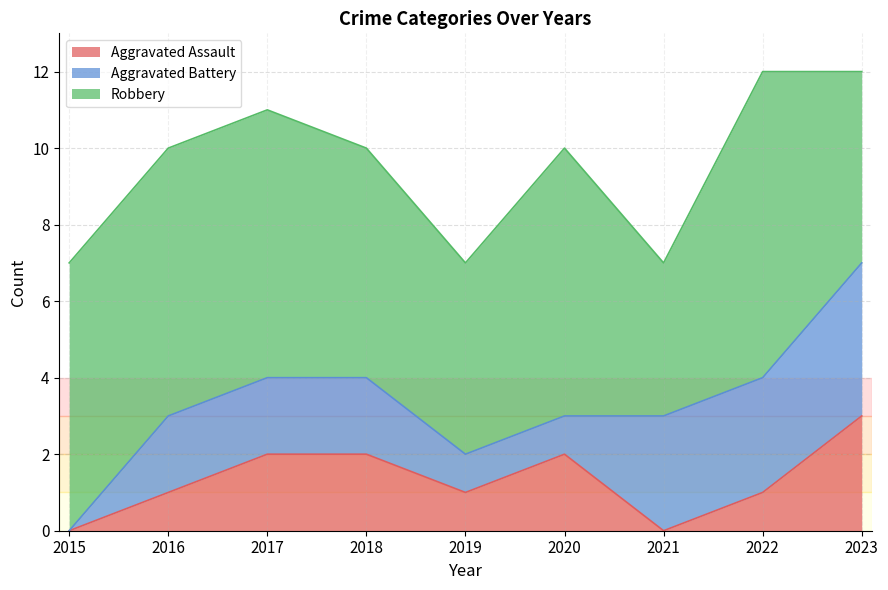

Rank the categories by Robbery value from lowest to highest.

2021, 2019, 2023, 2018, 2015, 2016, 2017, 2020, 2022